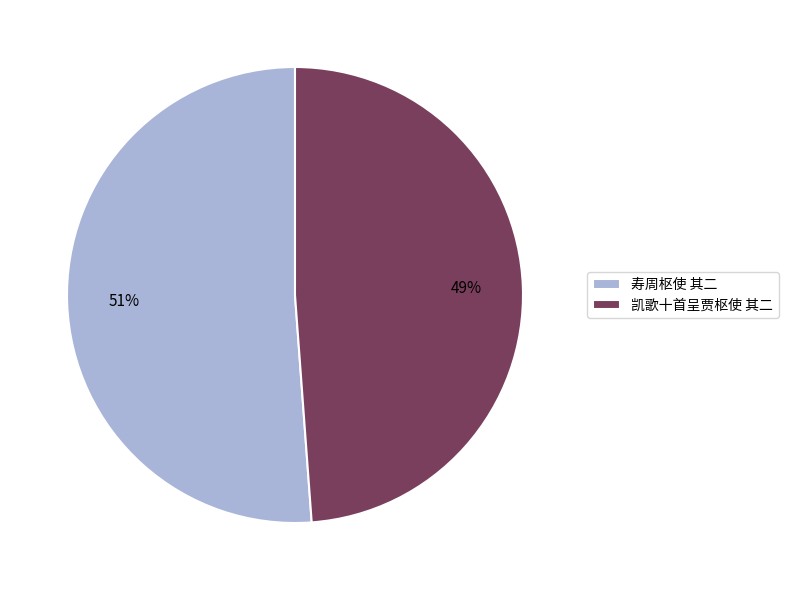

How many slices are in this pie chart?

2